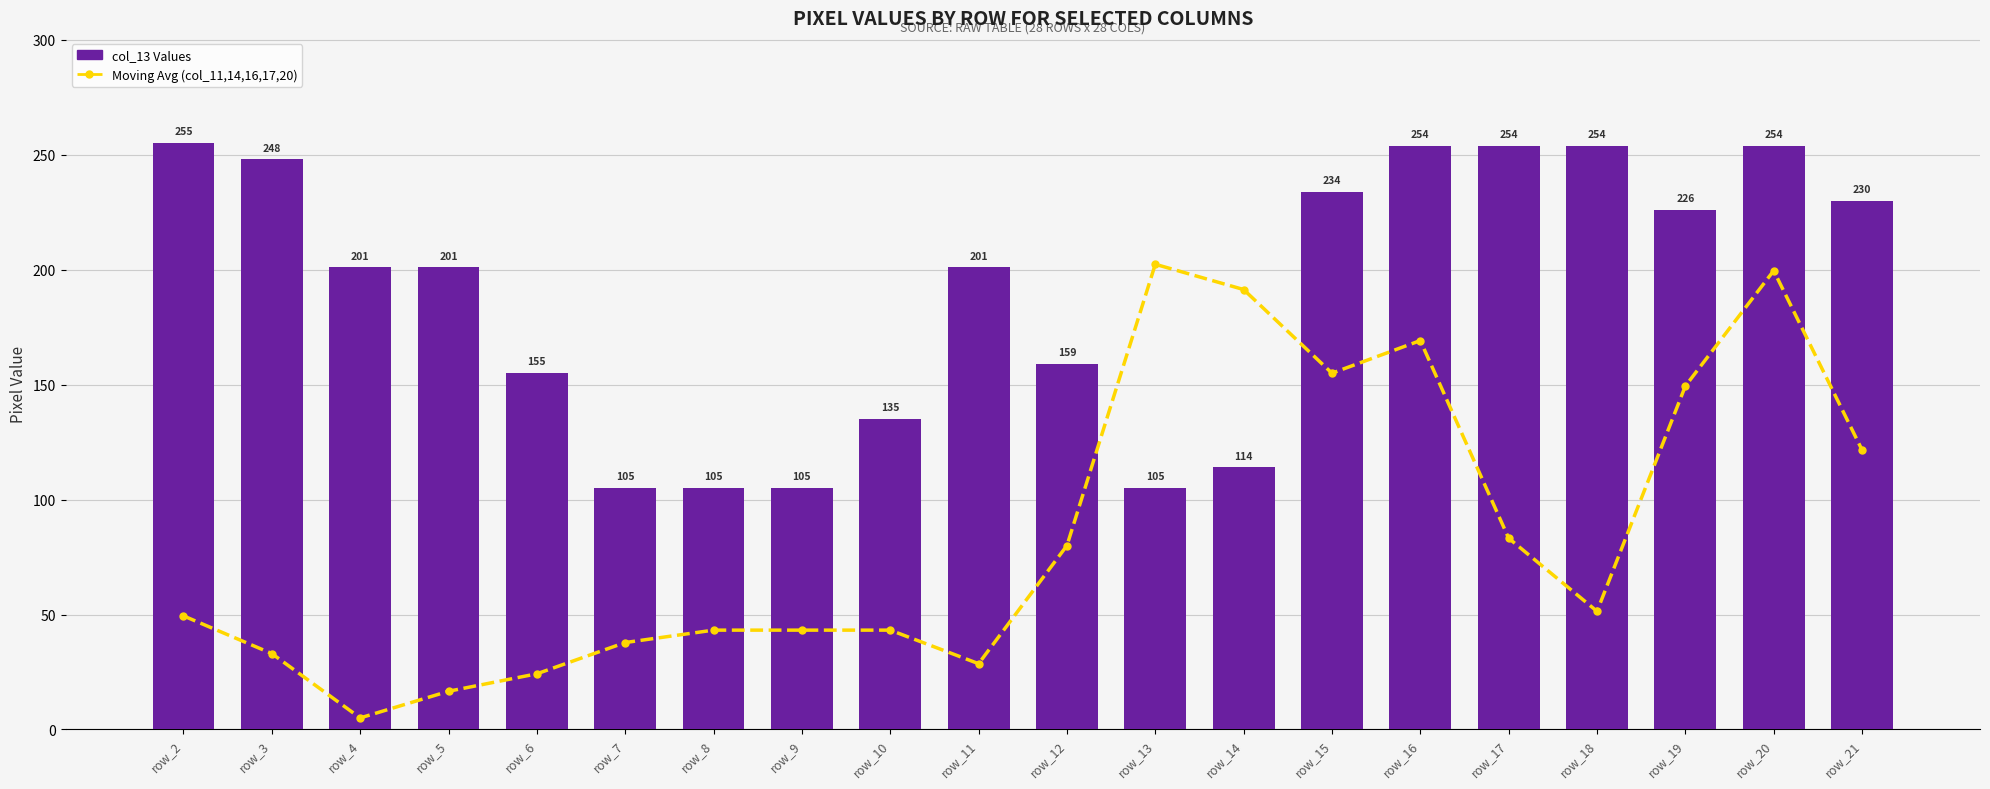

How many groups of bars are there?

20